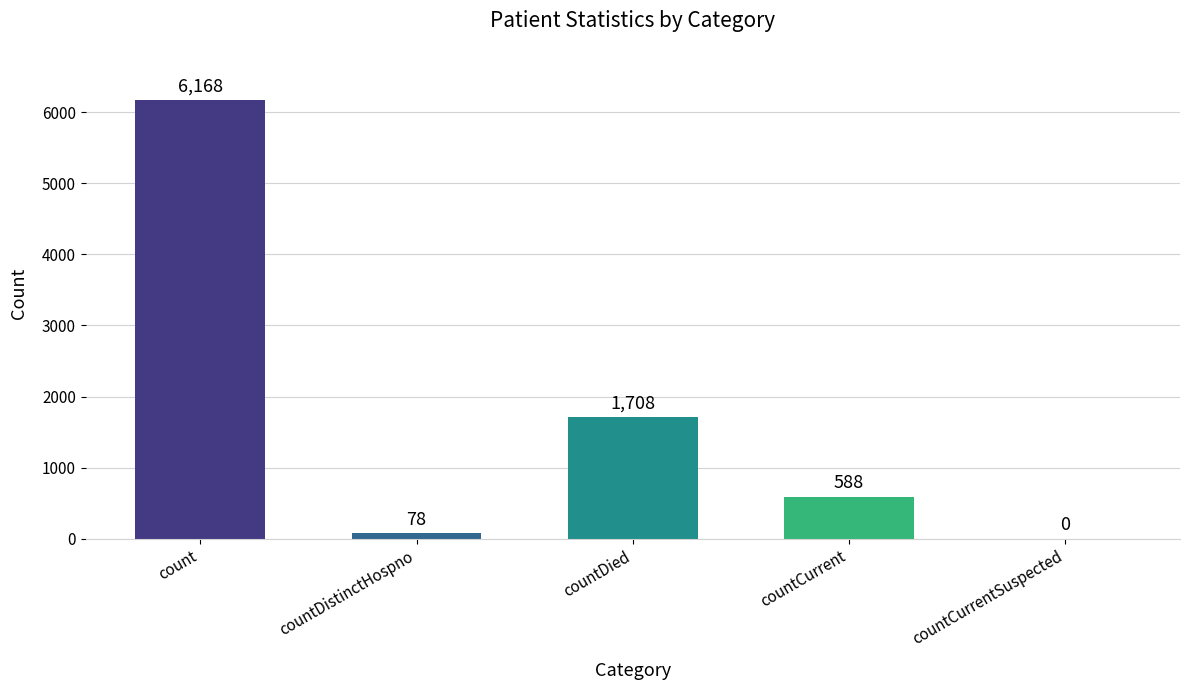

Where is the data nearest to the value 3084?

countDied